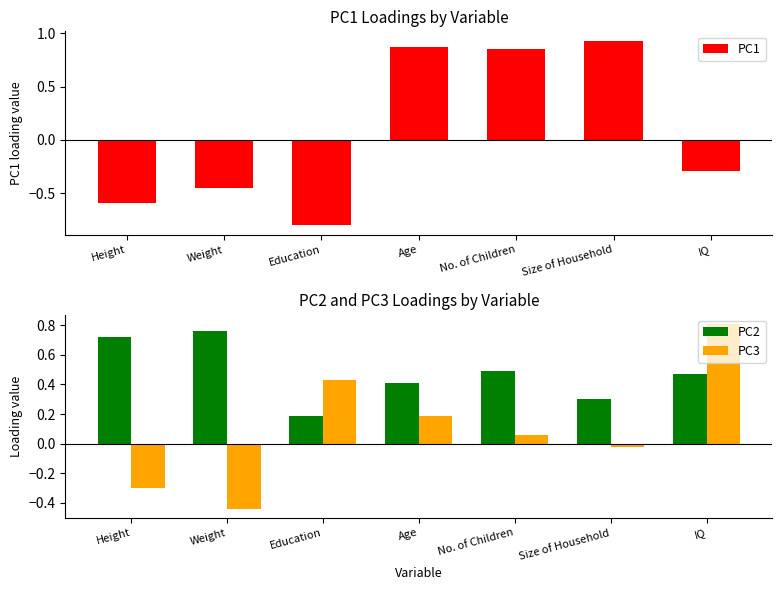

What is the label of the 6th bar from the right?

Weight